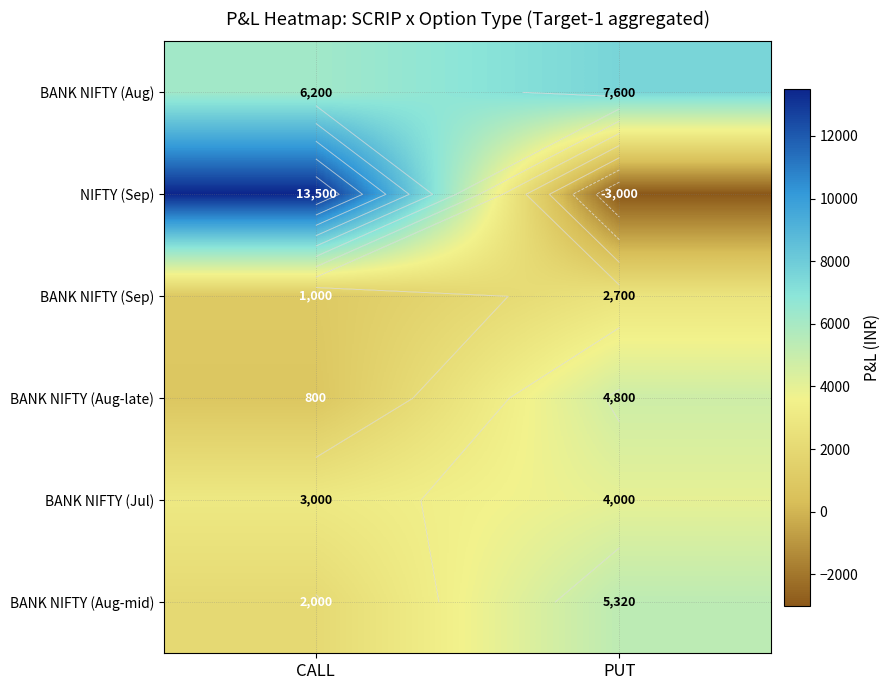

True or false: BANK NIFTY (Sep) has a value of 3967 at PUT.

False